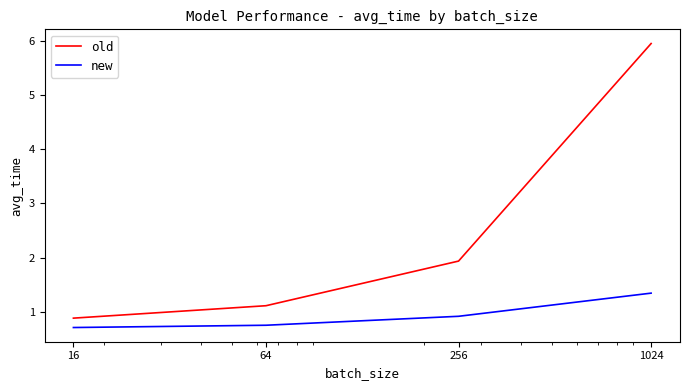

At how many categories does at least one series exceed 1?

3